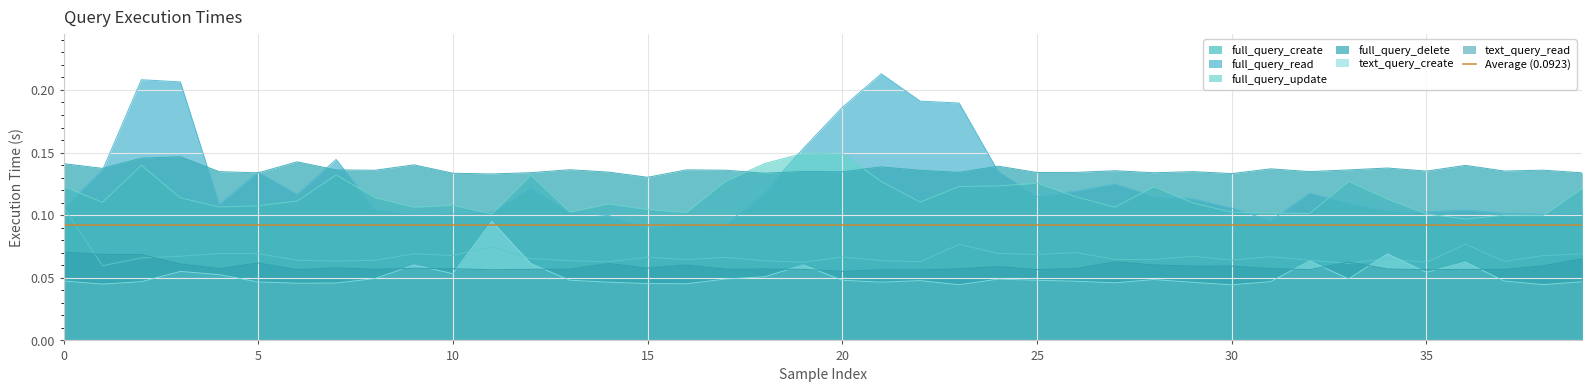

Is the value of full_query_create at 31 greater than the value of full_query_update at 14?

No